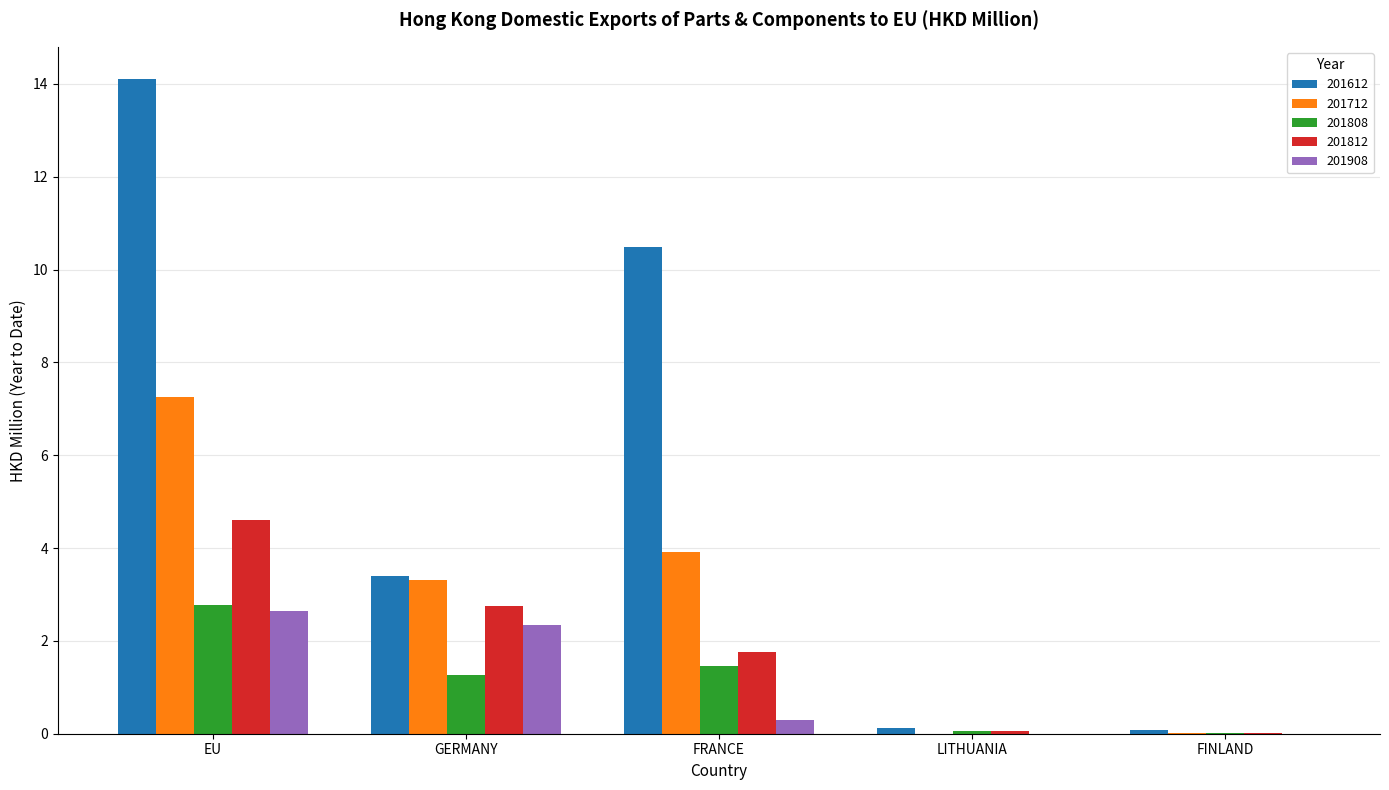

Where does the 201712 series first go above 3?

EU